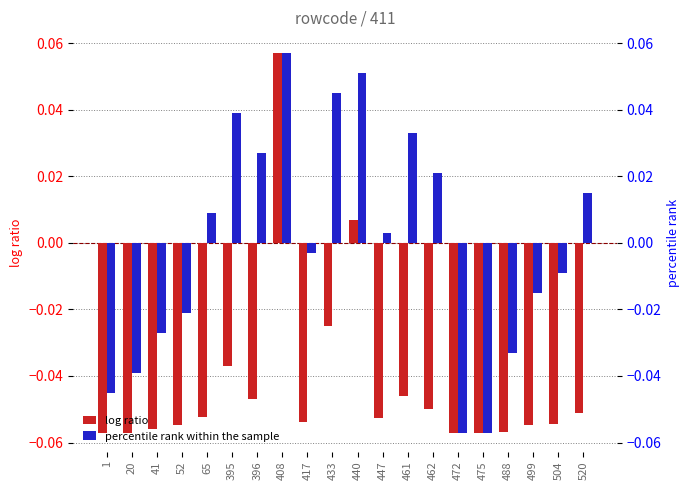

Reading right to left, transcribe all the data shown in this chart.

log ratio: -0.1	-0.1	-0.1	-0.1	-0.1	-0.1	-0.0	-0.0	-0.1	0.0	-0.0	-0.1	0.1	-0.0	-0.0	-0.1	-0.1	-0.1	-0.1	-0.1
percentile rank within the sample: 0.0	-0.0	-0.0	-0.0	-0.1	-0.1	0.0	0.0	0.0	0.1	0.0	-0.0	0.1	0.0	0.0	0.0	-0.0	-0.0	-0.0	-0.0